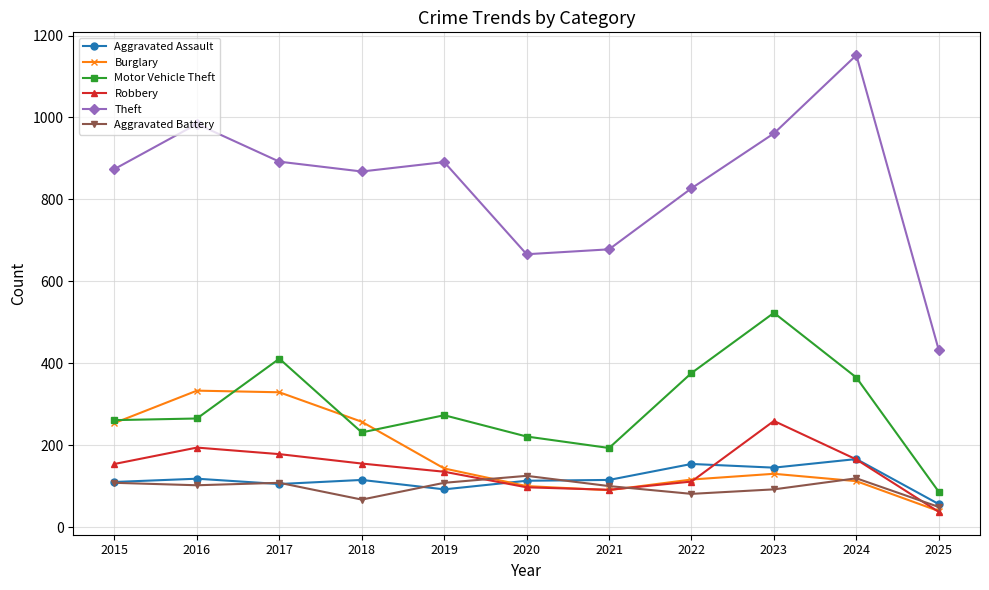

At which label does Aggravated Assault reach its peak?

2024